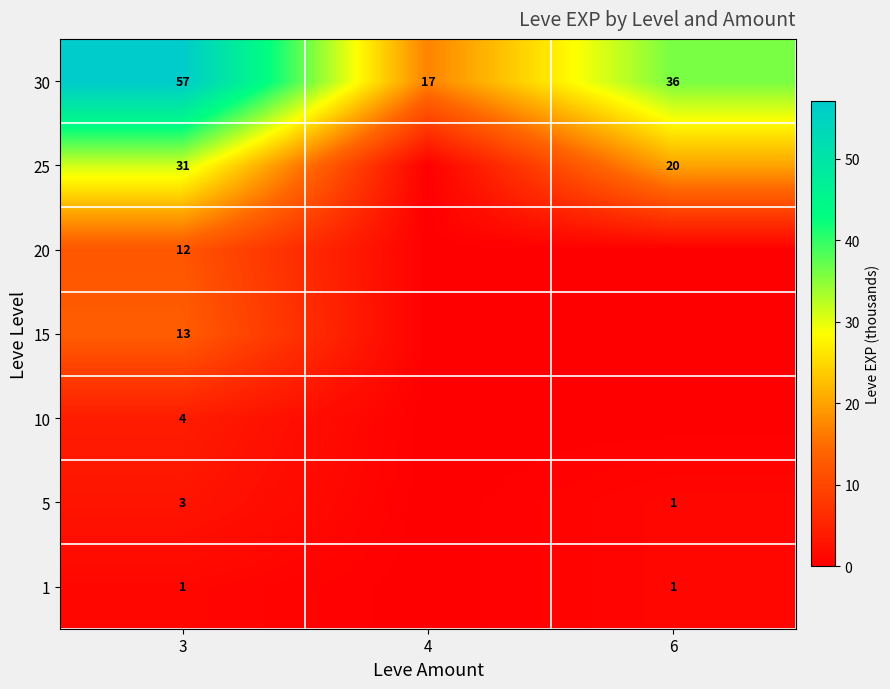

What is the difference between the maximum and second lowest values in the 30 series?

21